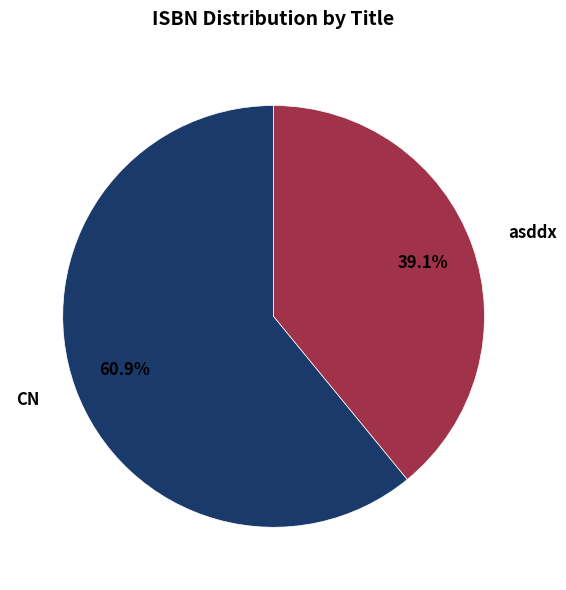

How many slices are in this pie chart?

2